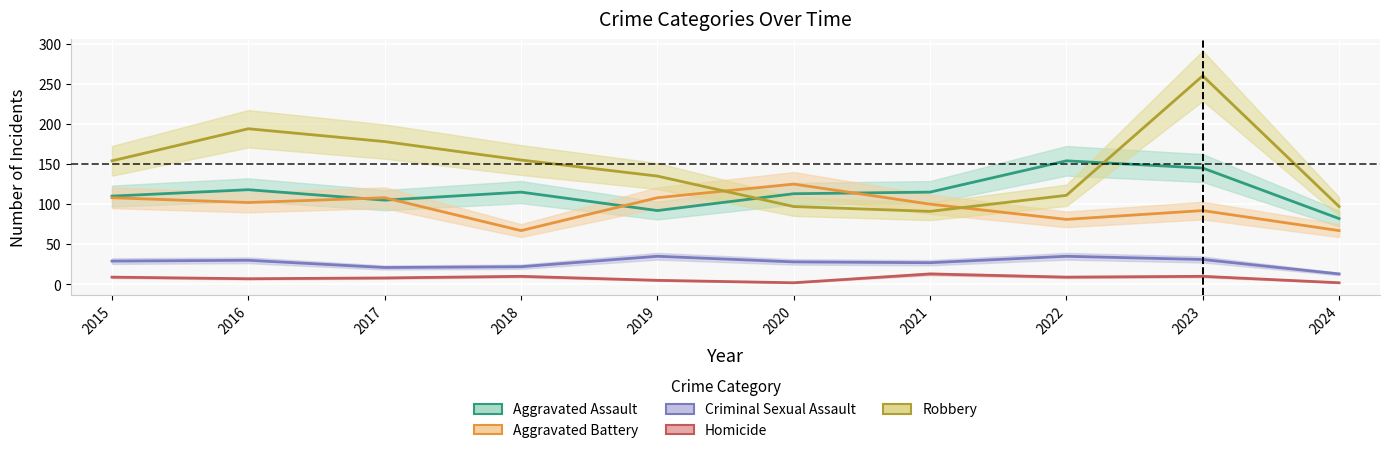

Reading left to right, transcribe all the data shown in this chart.

Aggravated Assault: 110	118	105	115	92	113	115	154	145	82
Aggravated Battery: 108	102	108	67	108	125	100	81	92	67
Criminal Sexual Assault: 29	30	21	22	35	28	27	35	31	13
Homicide: 9	7	8	10	5	2	13	9	10	2
Robbery: 154	194	178	155	135	97	91	111	260	97